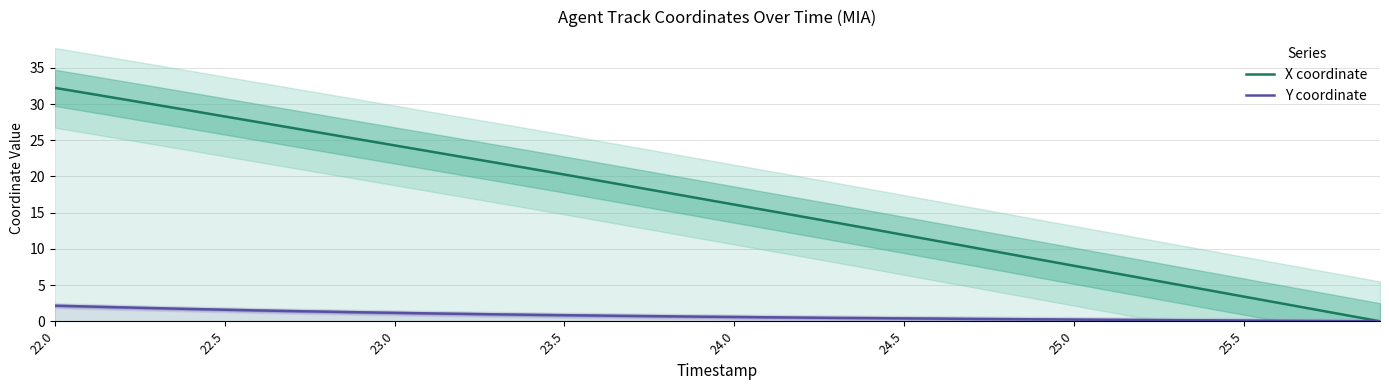

At which category is the sum across all series the highest?

22.0